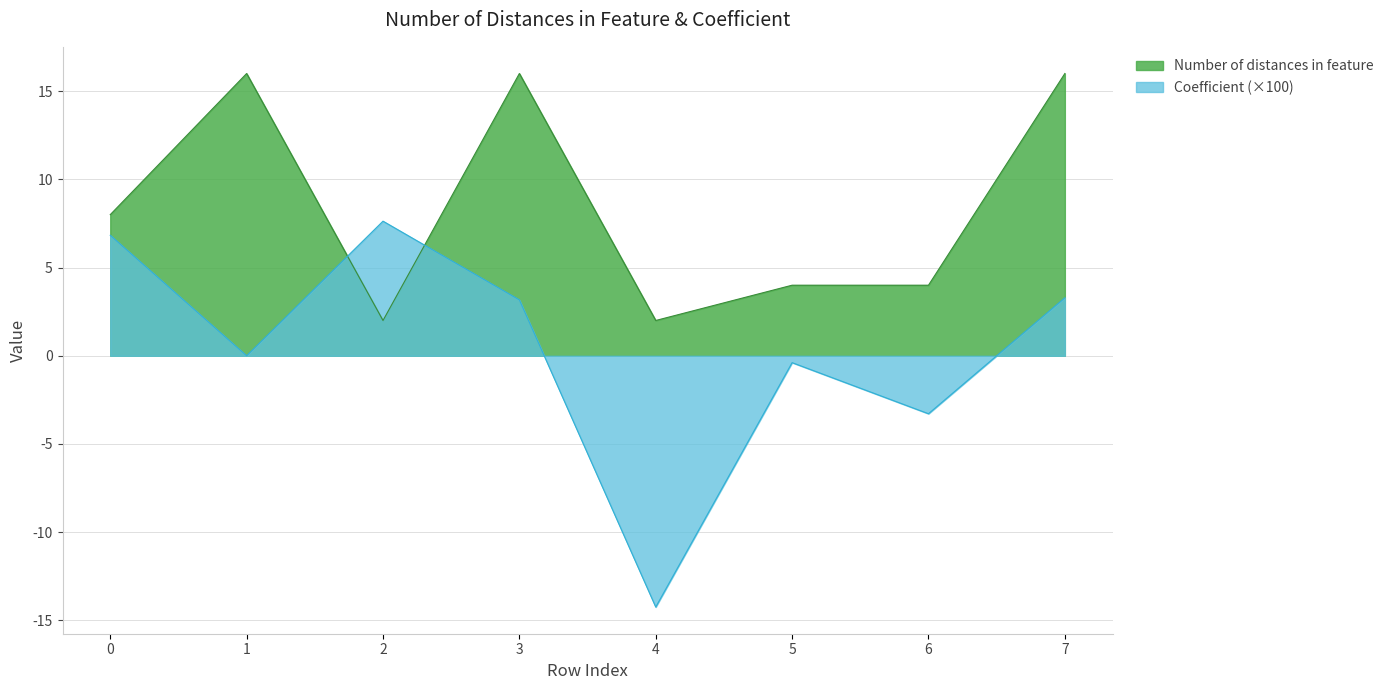

At how many categories does at least one series exceed 11?

3